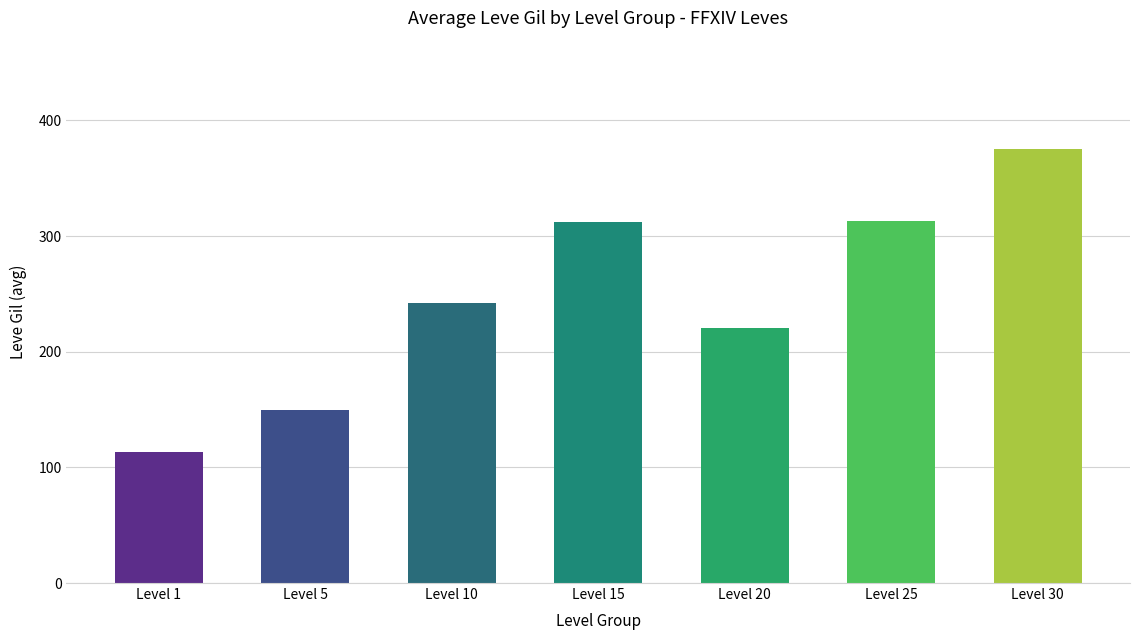

At which label does the data first exceed 242?

Level 10